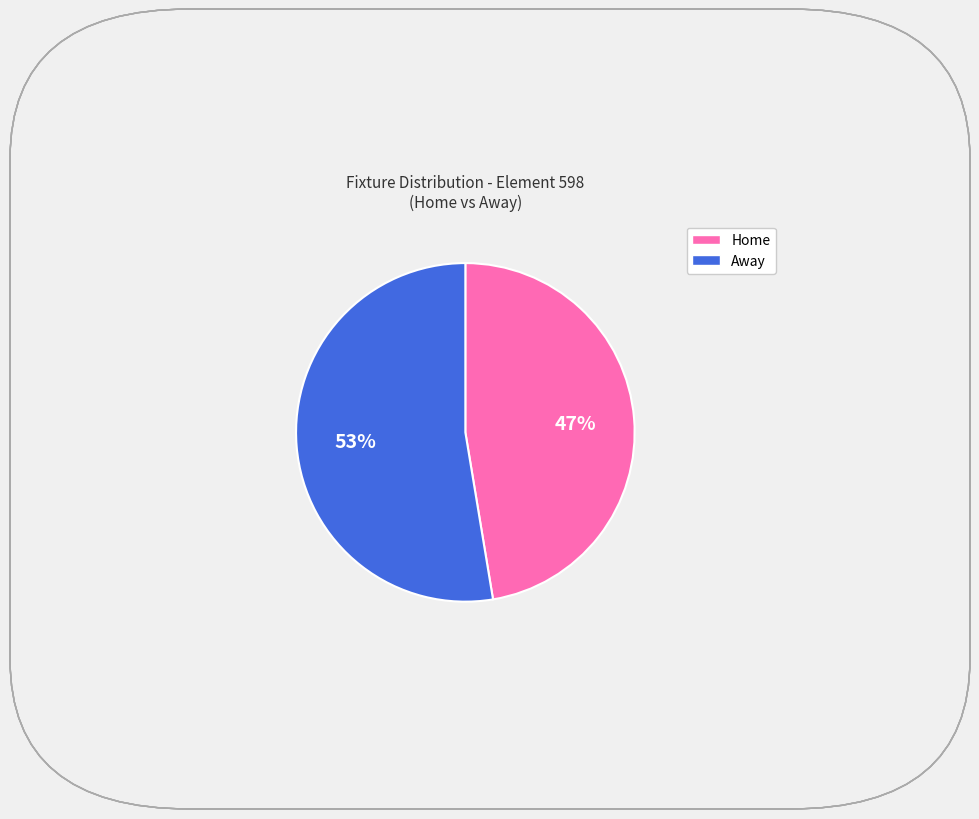

To the nearest percent, what is the average slice percentage?

50%